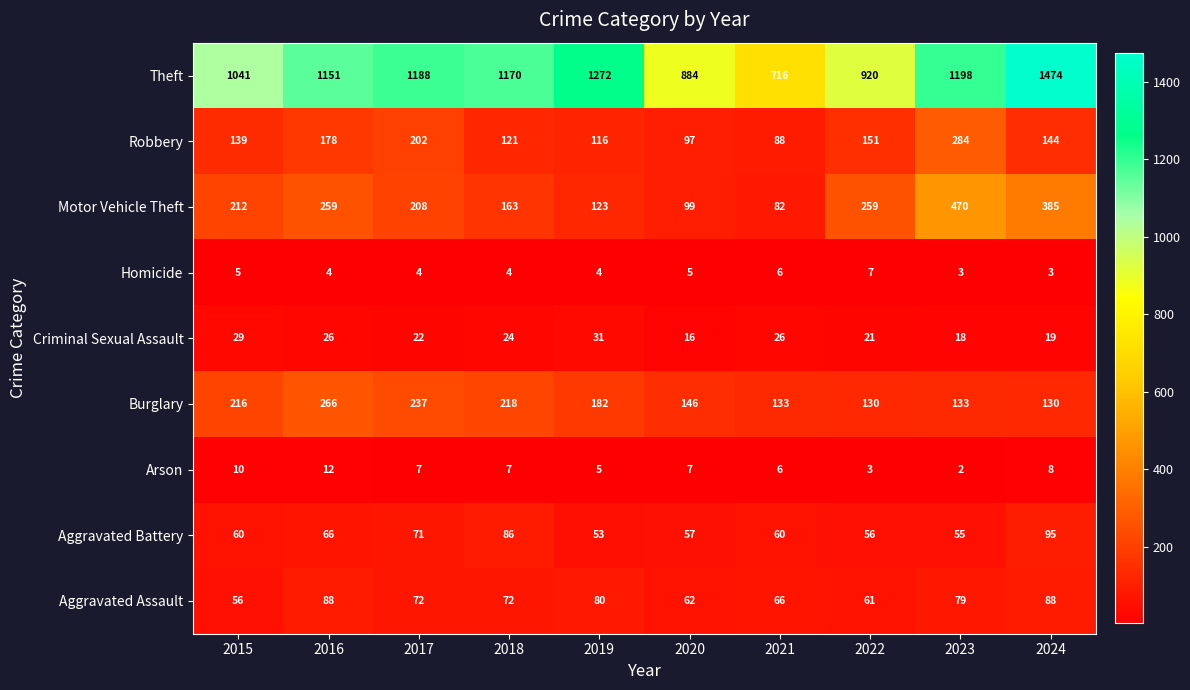

Where is Theft nearest to the value 1095?

2015